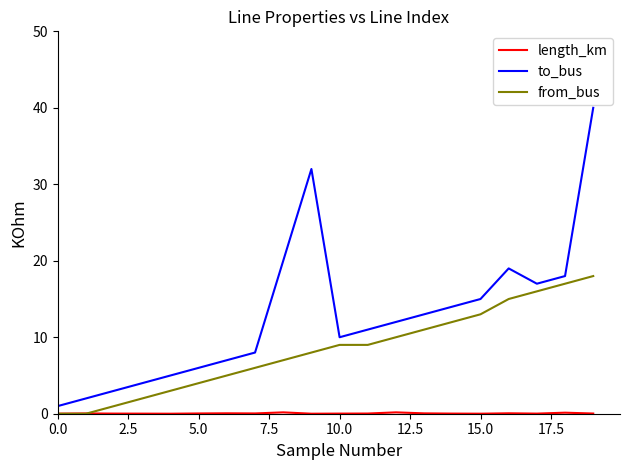

True or false: to_bus and from_bus intersect in this chart.

False